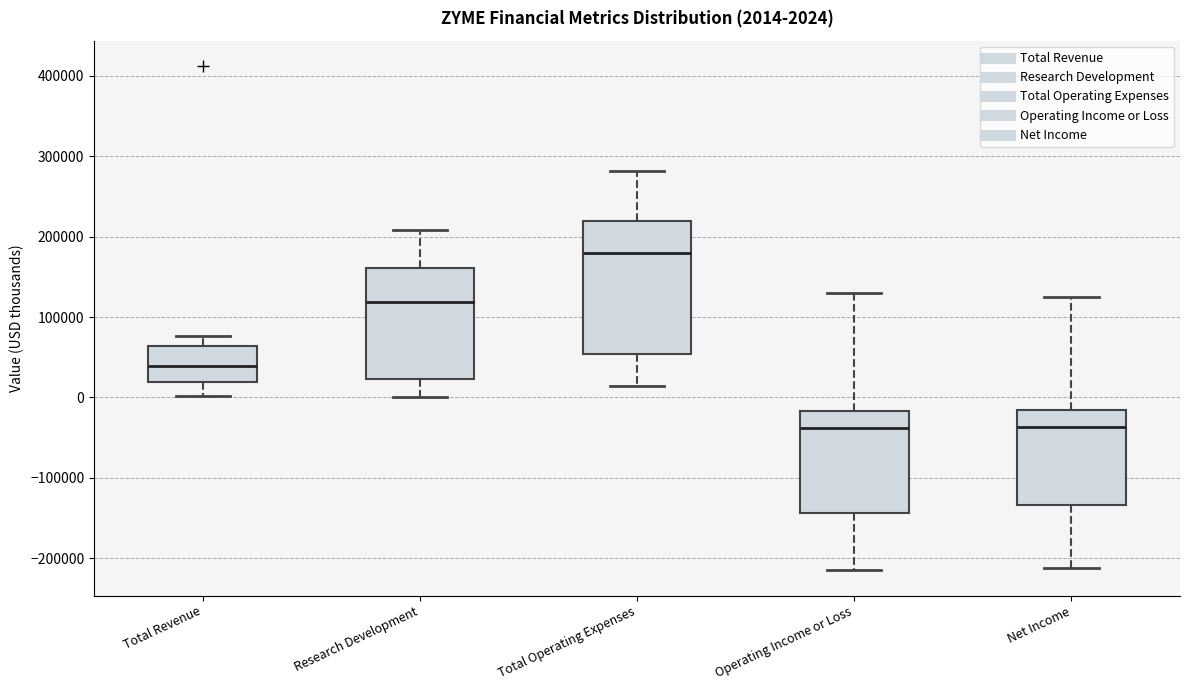

Which box is the tallest, from its lower edge to its upper edge?

Total Operating Expenses